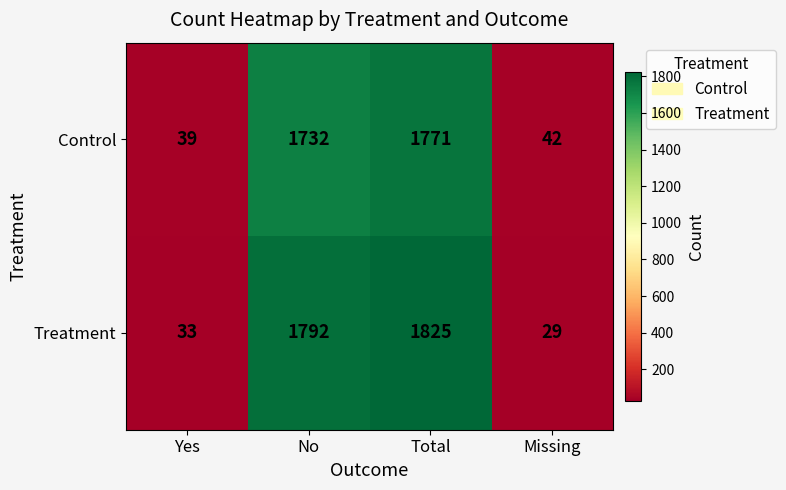

What is the spread (max minus min) of values at Yes?

6